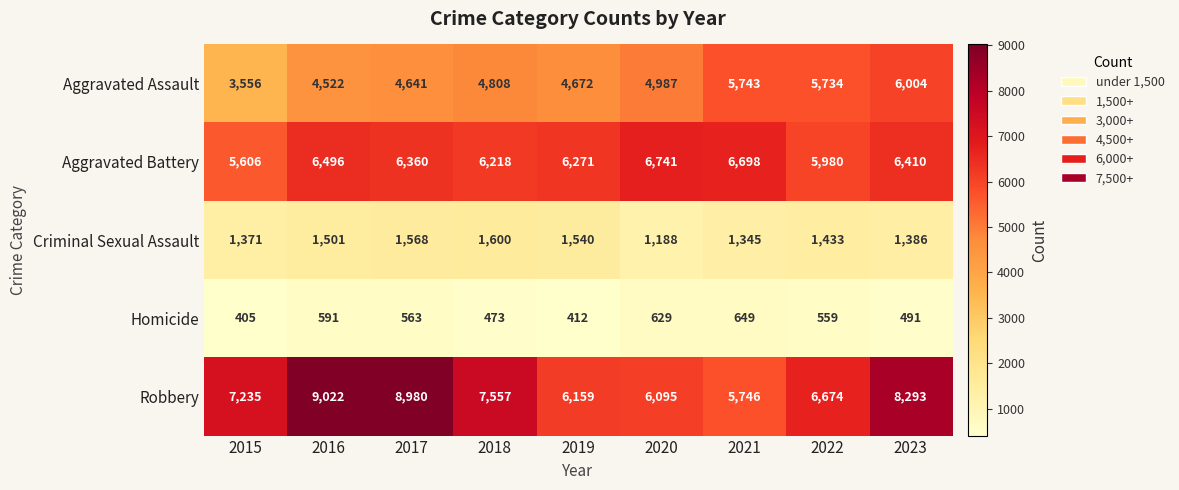

The value of Aggravated Assault at 2016 is 4522. True or false?

True